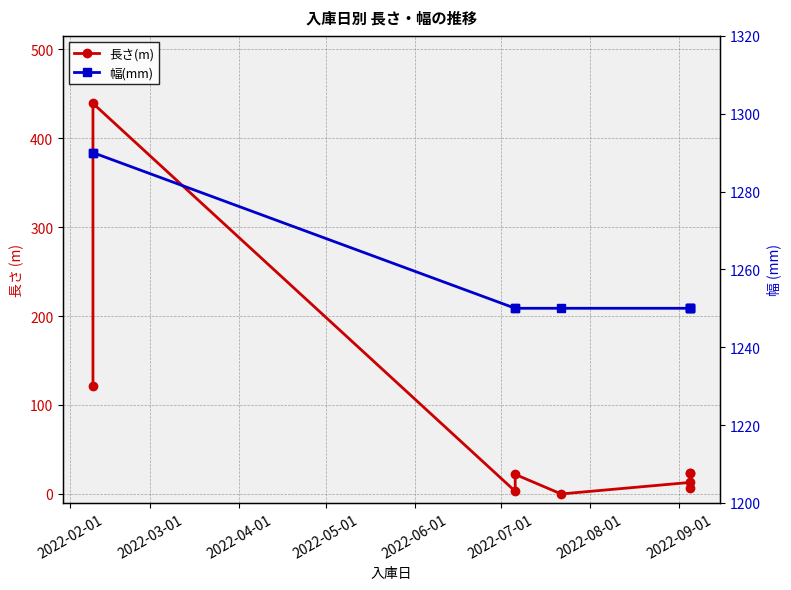

What is the difference between the maximum and minimum values in the 長さ(m) series?

439